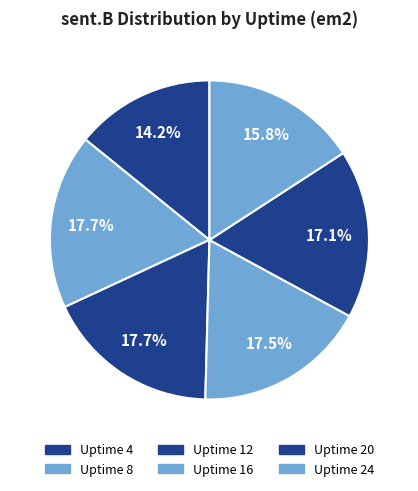

Is it true that Uptime 24 is 8% of the pie?

False